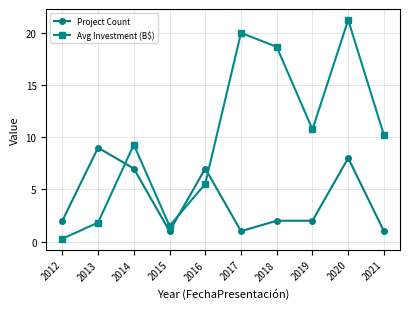

True or false: Avg Investment (B$) and Project Count intersect in this chart.

True